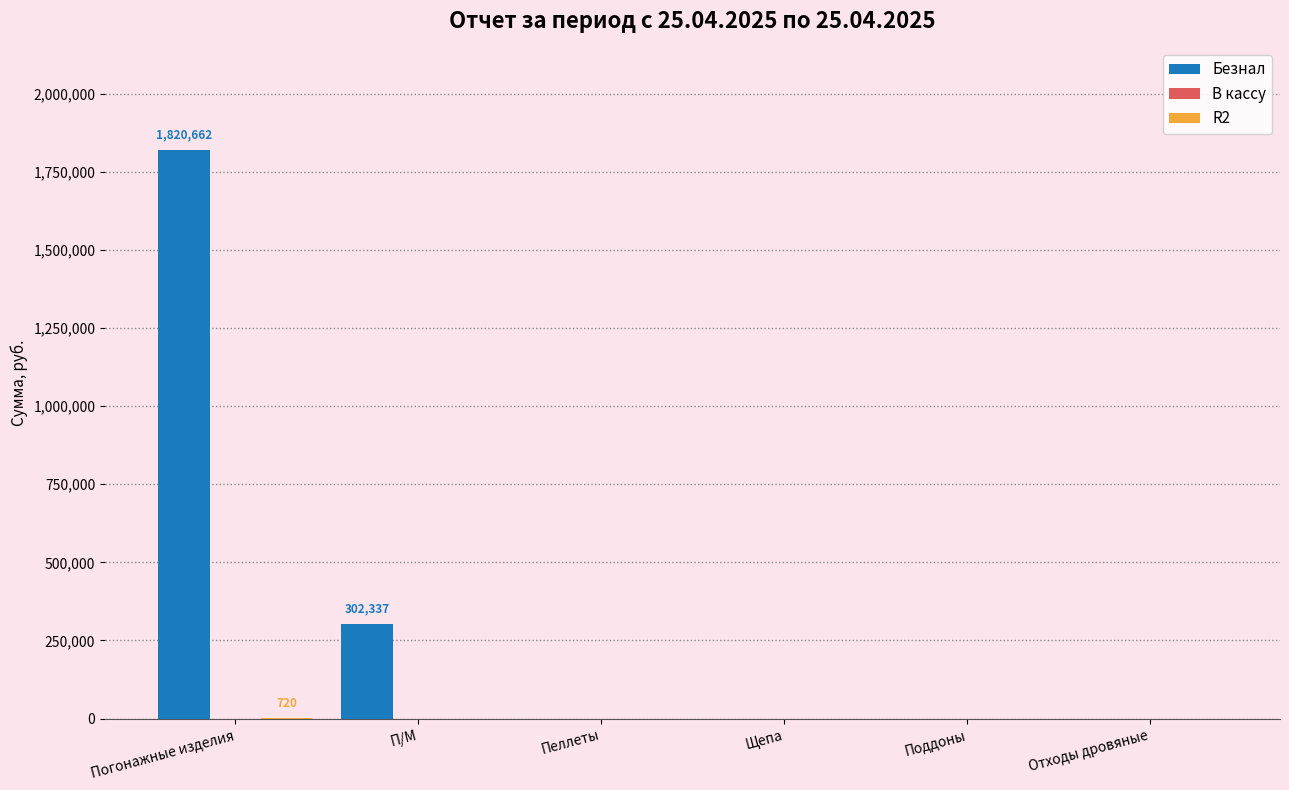

Which series has the largest total across all categories?

Безнал